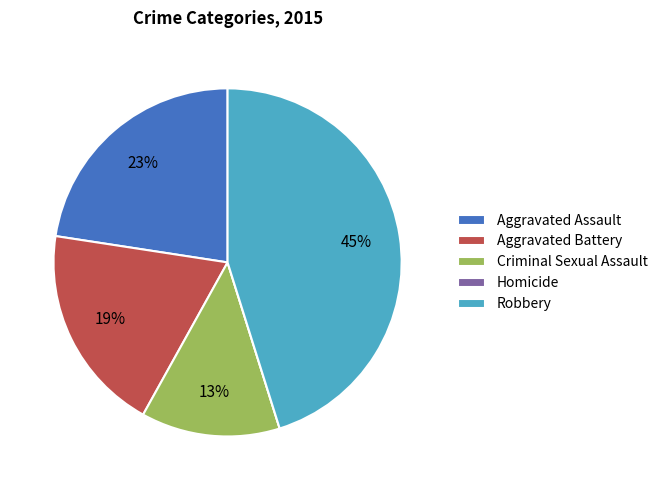

To the nearest percent, what is the difference between the largest and smallest slice percentages?

45%